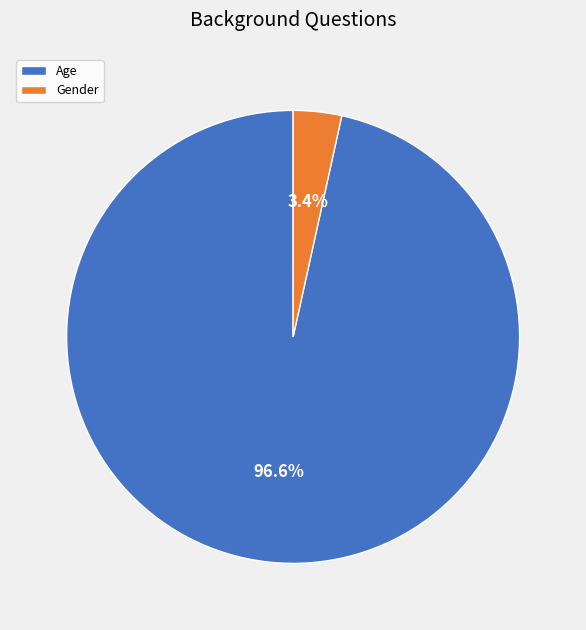

How many segments does this pie chart have?

2